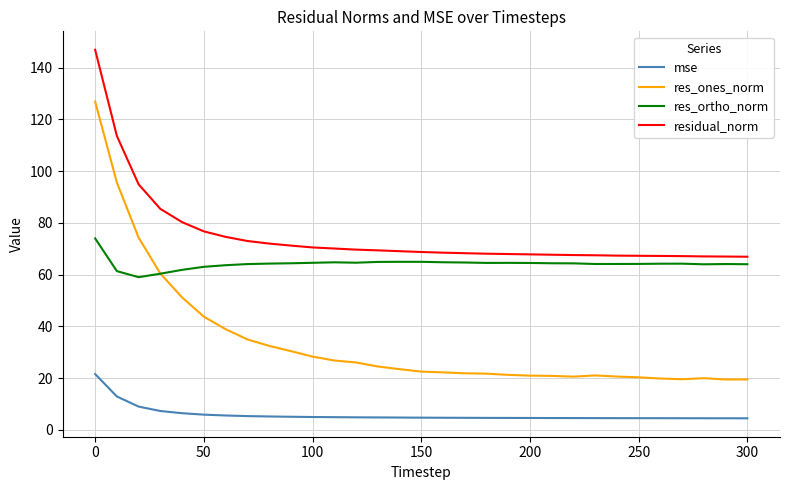

Does the chart display data point markers on the line(s)?

No